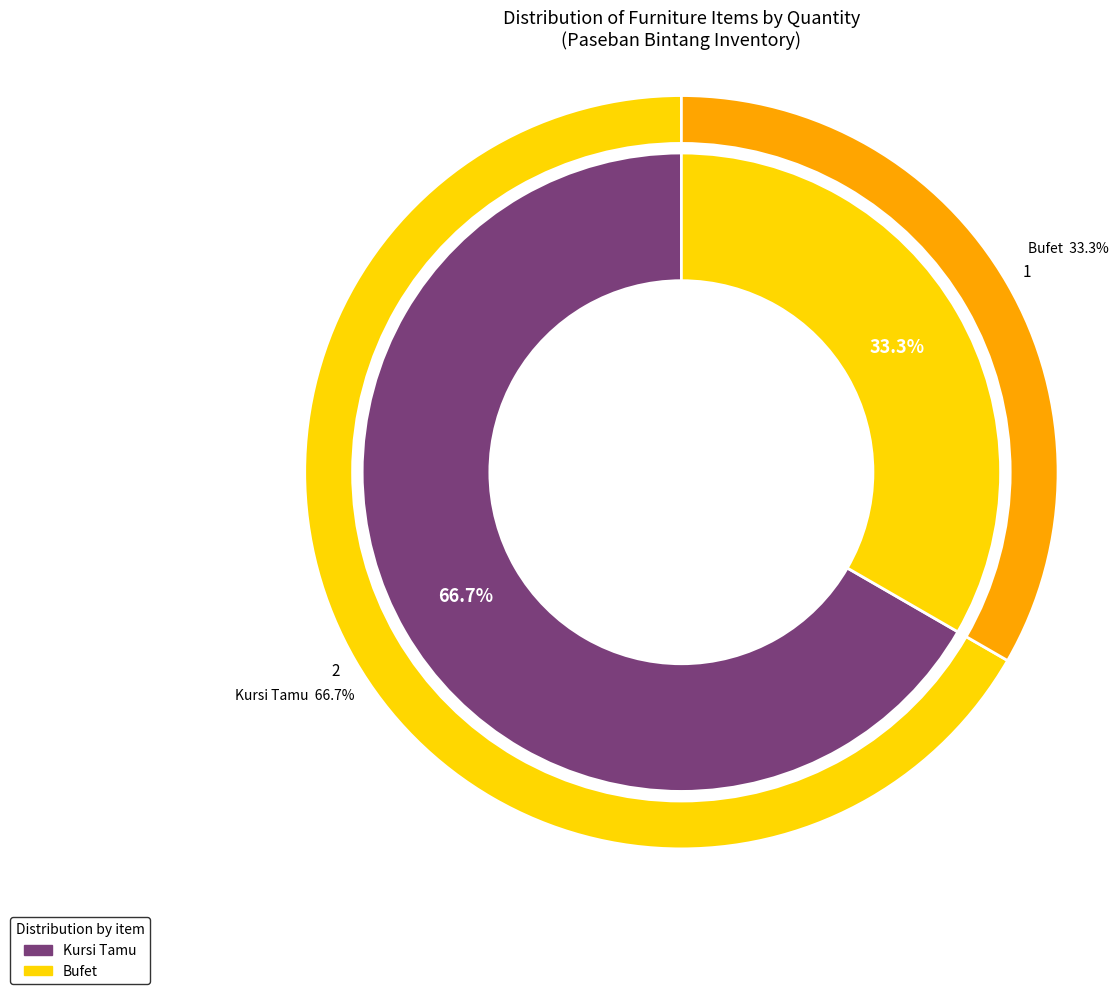

To the nearest percent, what is the combined percentage of Bufet and Kursi Tamu?

100%